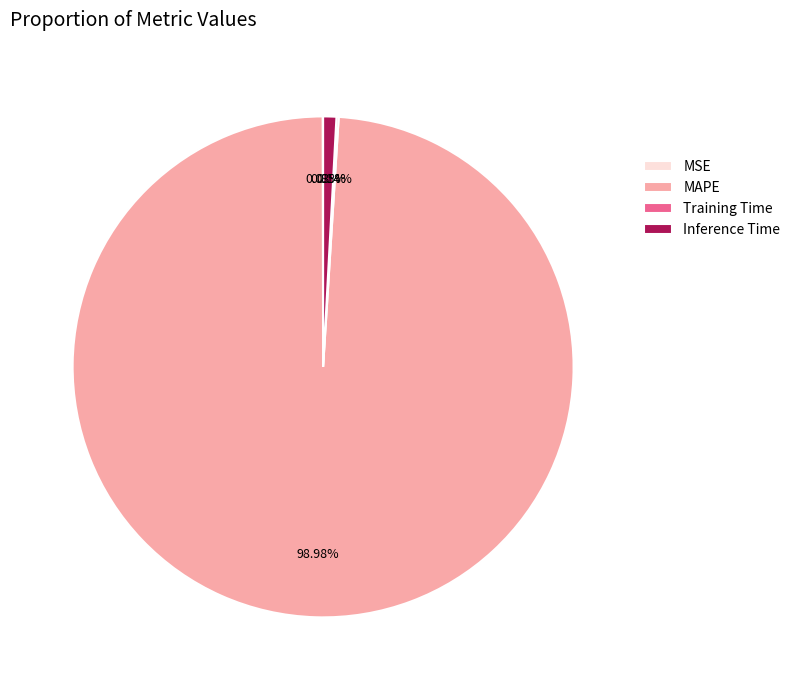

Does MAPE represent more than half of the total?

Yes